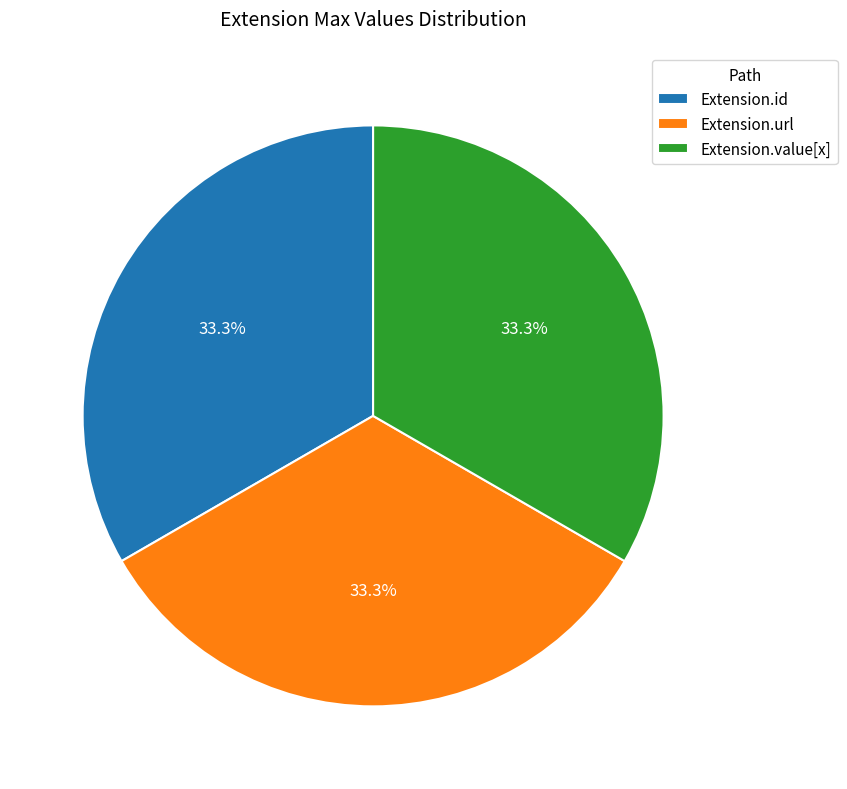

Is Extension.id the majority of the pie?

No